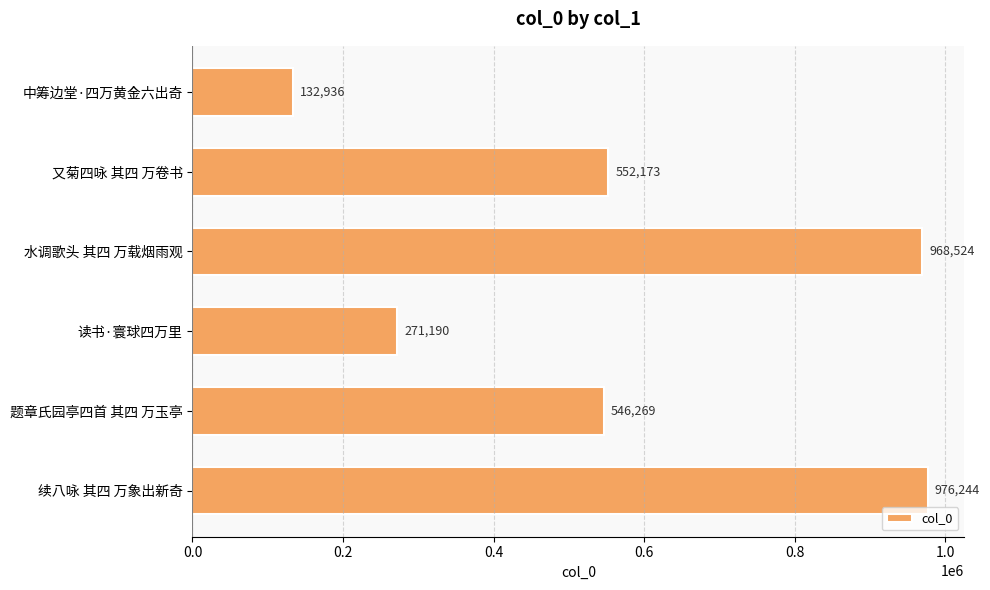

Where is the data nearest to the value 554590?

又菊四咏 其四 万卷书